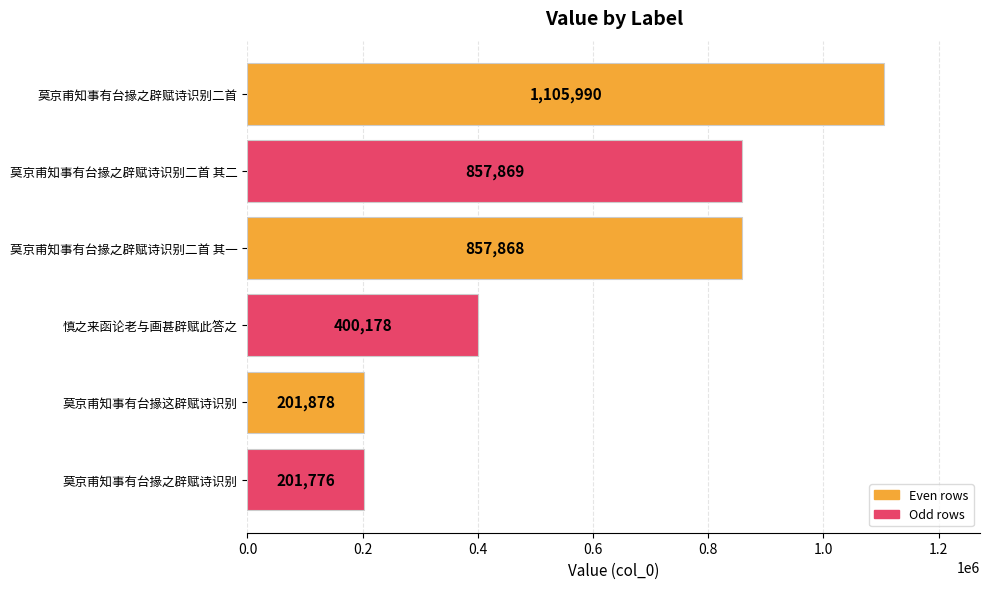

What is the label of the 2nd bar from the top?

莫京甫知事有台掾之辟赋诗识别二首 其二